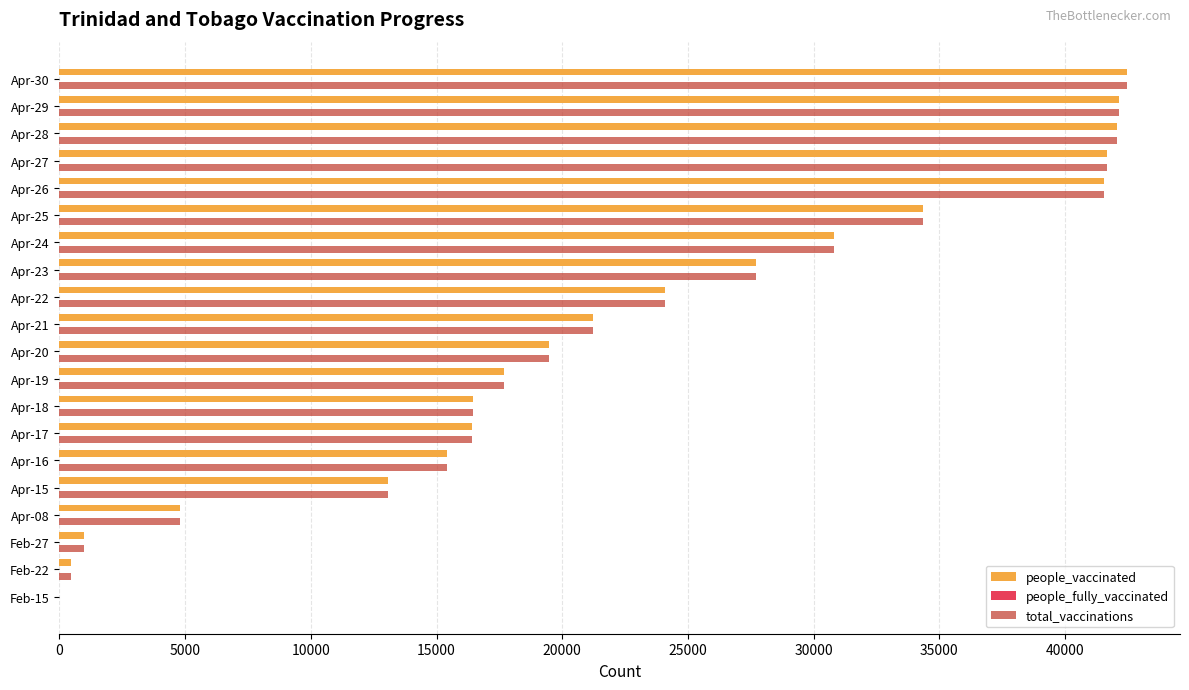

Is the value of total_vaccinations at Apr-18 greater than the value of people_vaccinated at Apr-29?

No